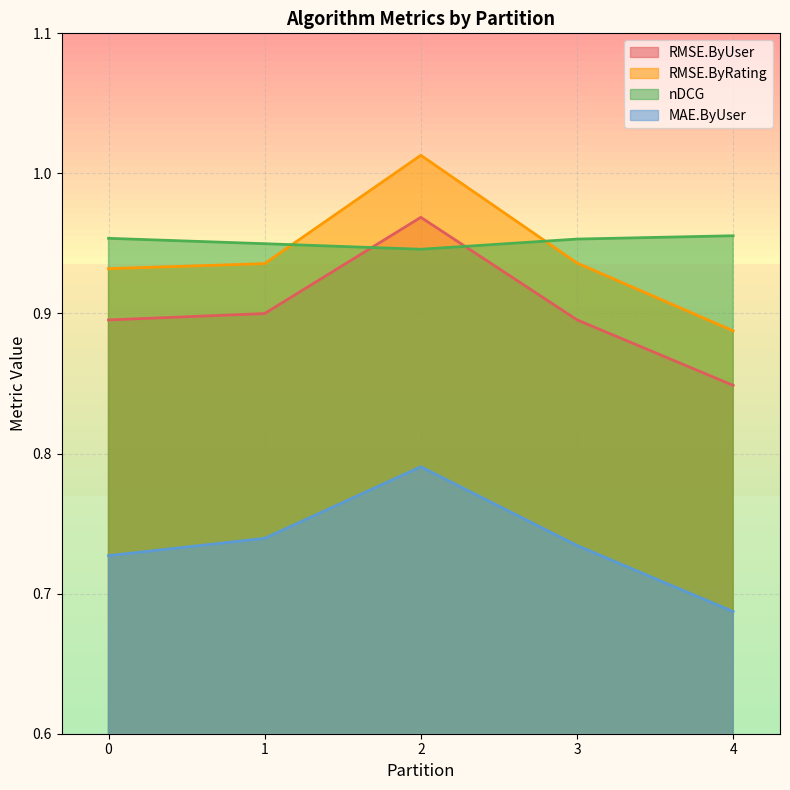

Rank the series at 4 from lowest to highest value.

MAE.ByUser, RMSE.ByUser, RMSE.ByRating, nDCG